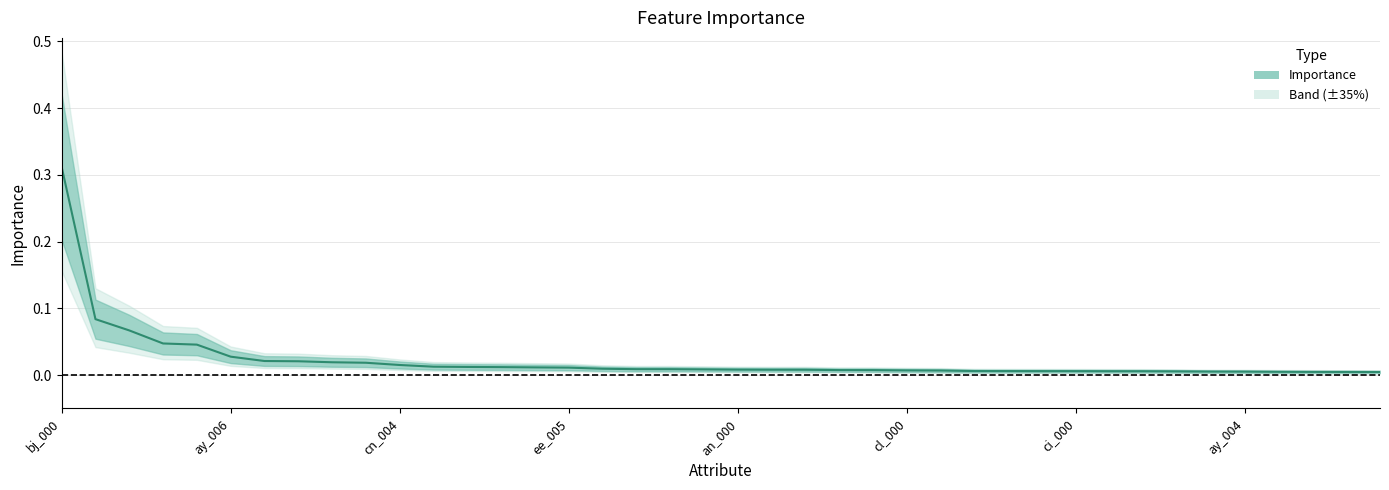

How many lines are shown in the chart?

1